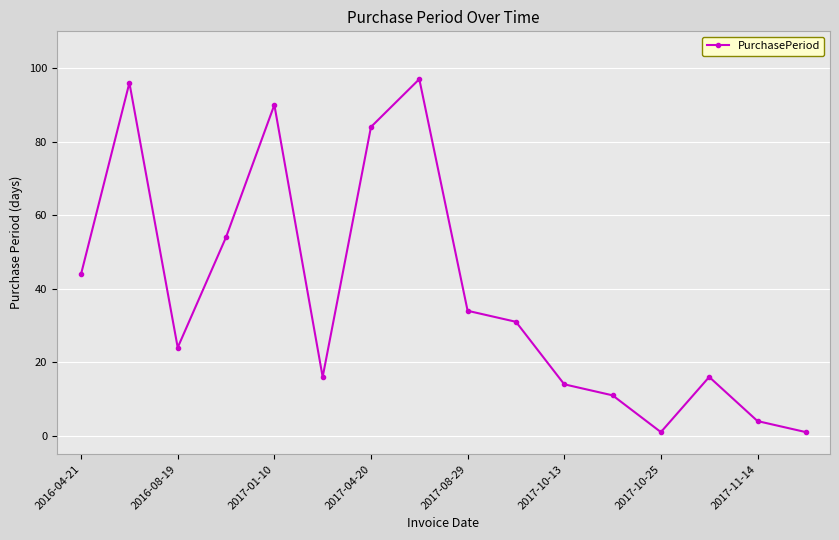

What is the average value?

39